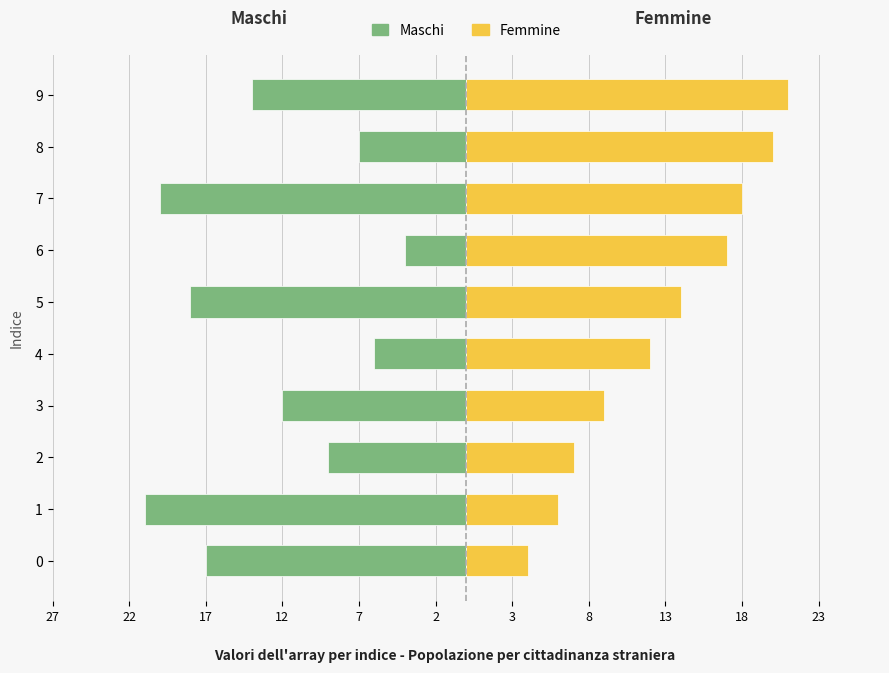

The Maschi series shows -16 at 2. True or false?

False